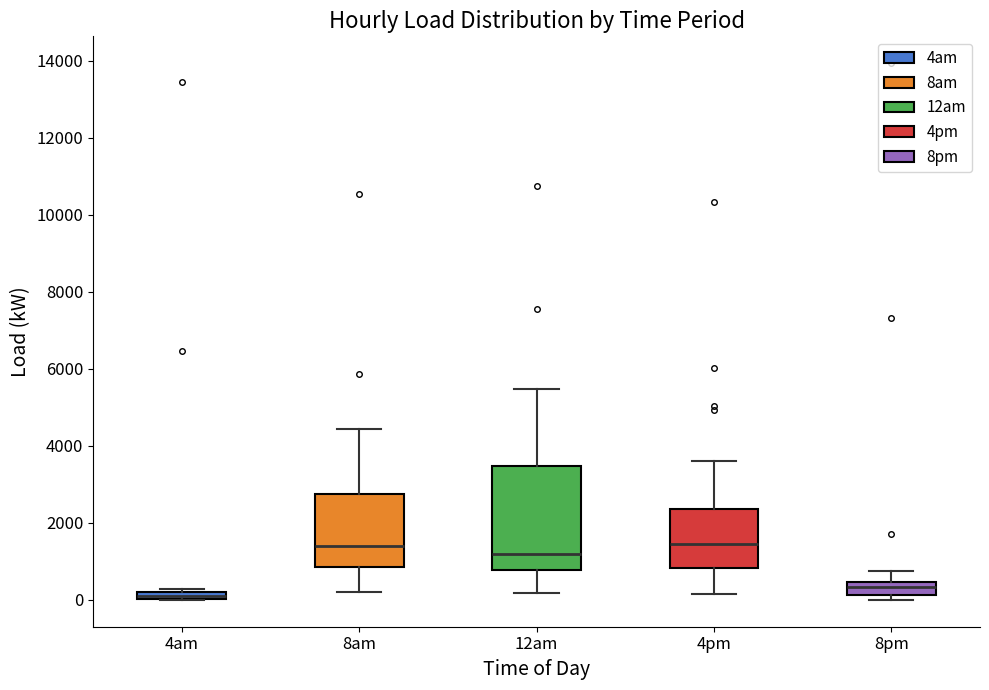

Where is the lower edge of the box for 8am on the y-axis? The values are not printed on the chart, so give them approximately, as read against the axis.

800